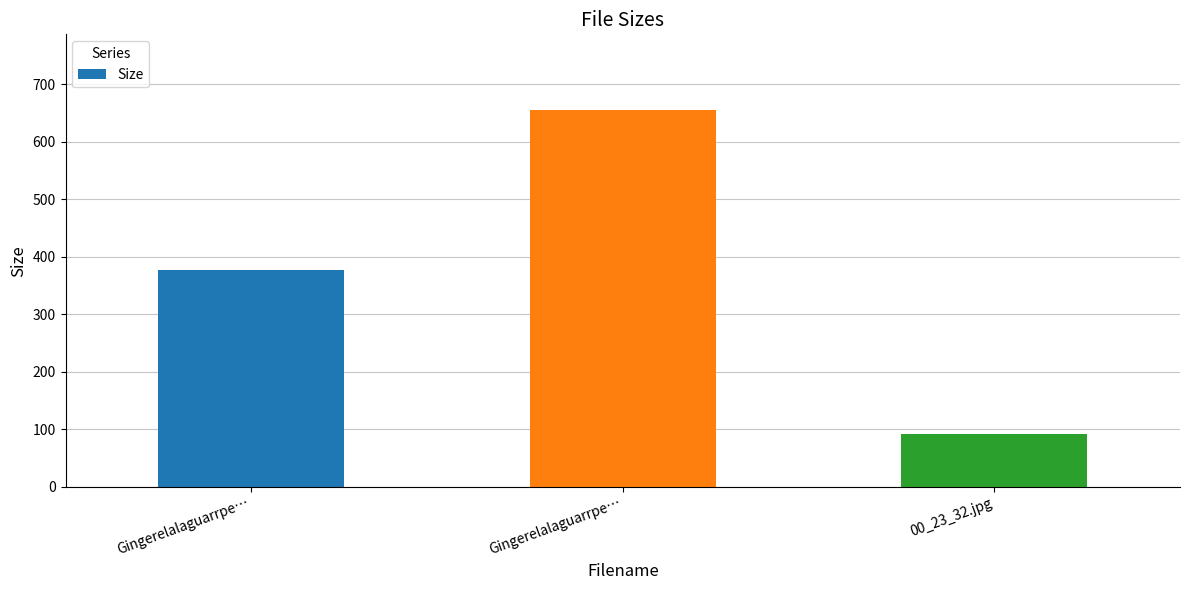

Reading left to right, what are all the values shown in this chart?

Gingerelalaguarrpe…=376.6	Gingerelalaguarrpe…=655.5	00_23_32.jpg=91.6